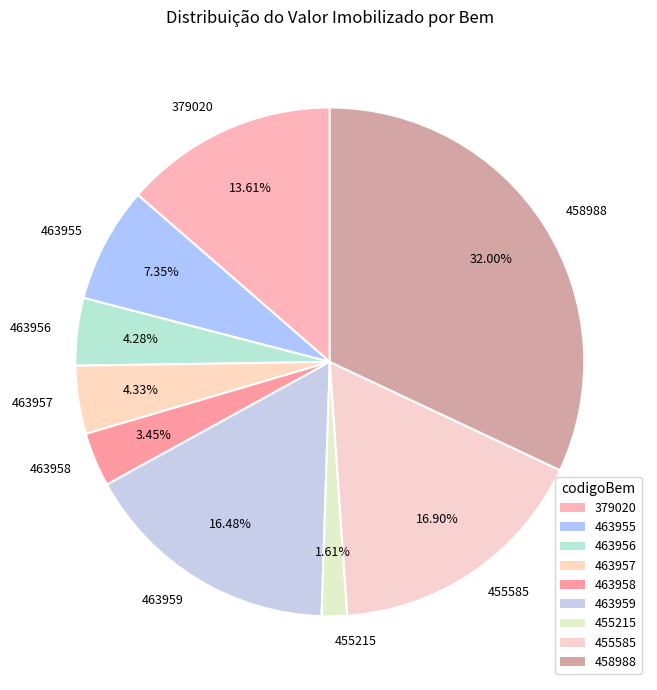

Does any single category account for the majority?

No